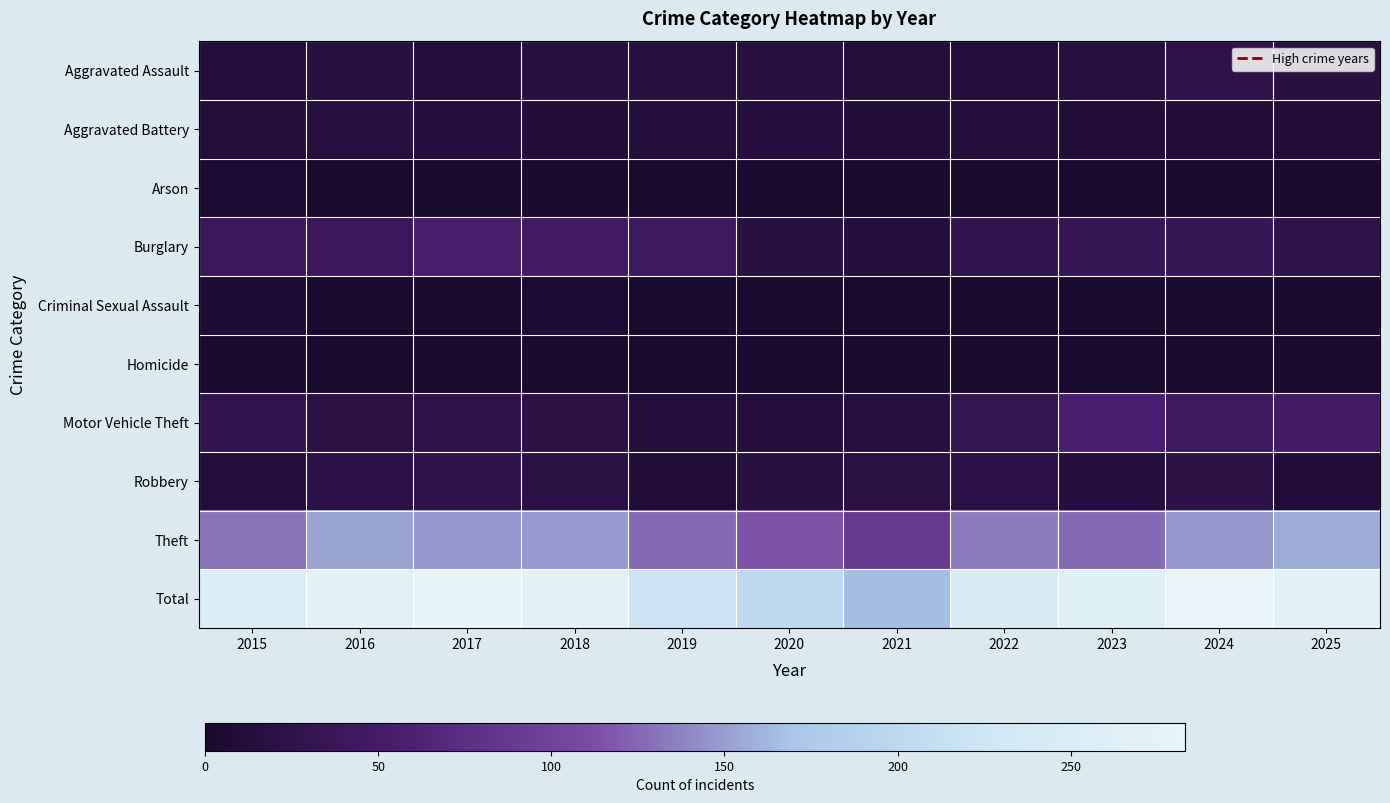

At which category is the sum across all series the highest?

2024